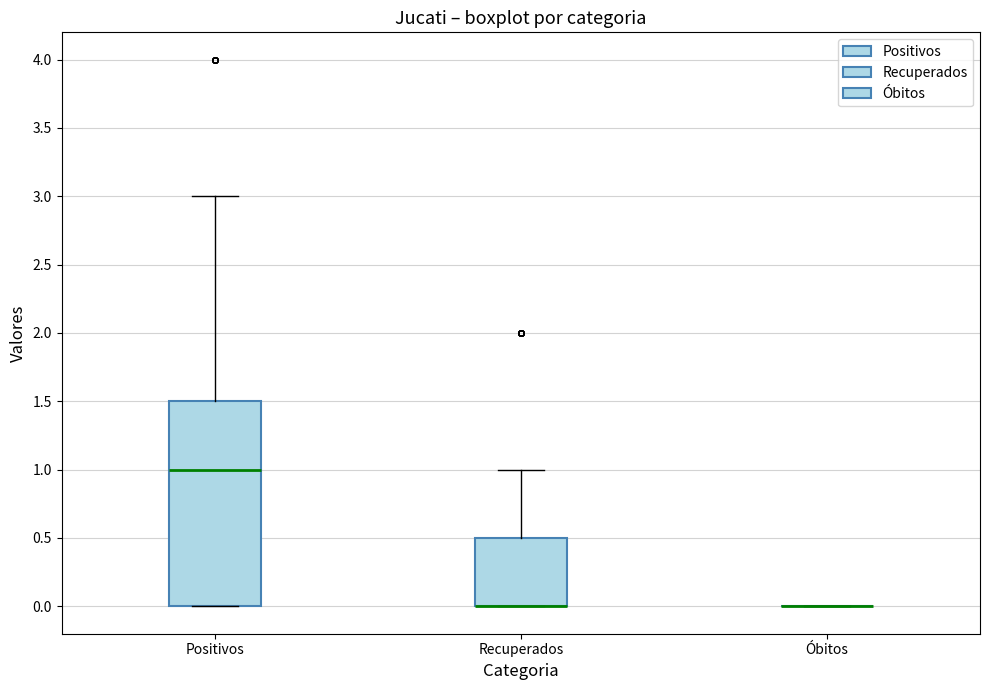

Comparing the boxes themselves (not the whiskers), which one is the tallest?

Positivos